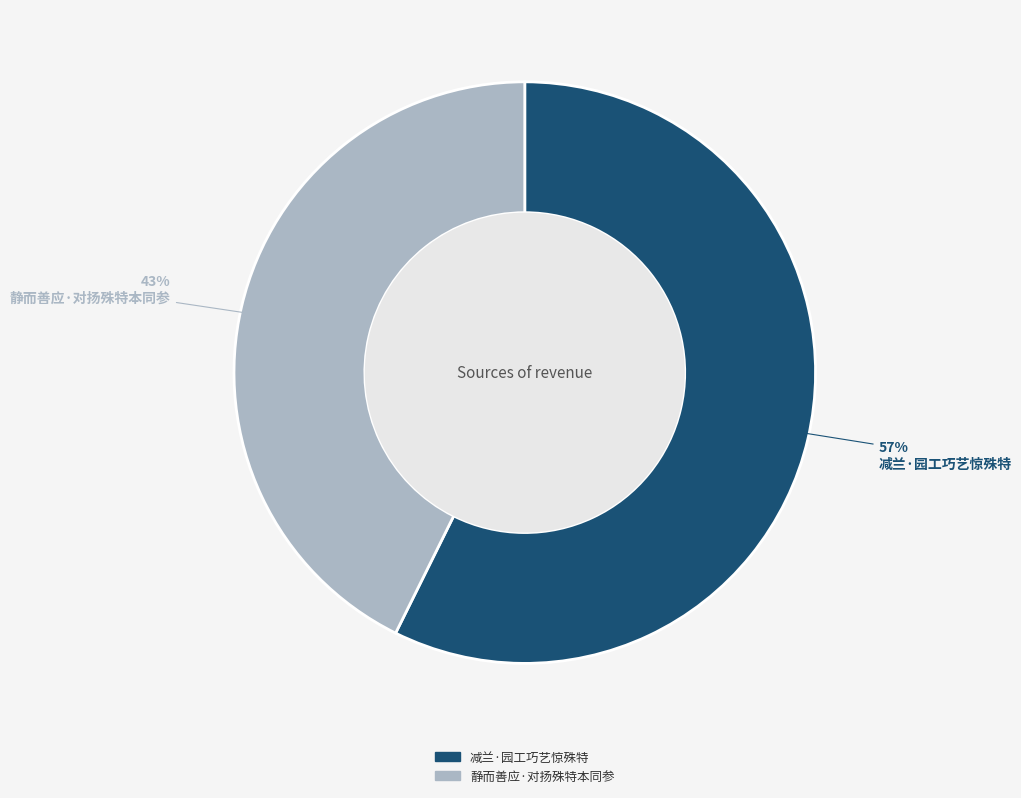

Does 静而善应·对扬殊特本同参 account for over 50% of the chart?

No